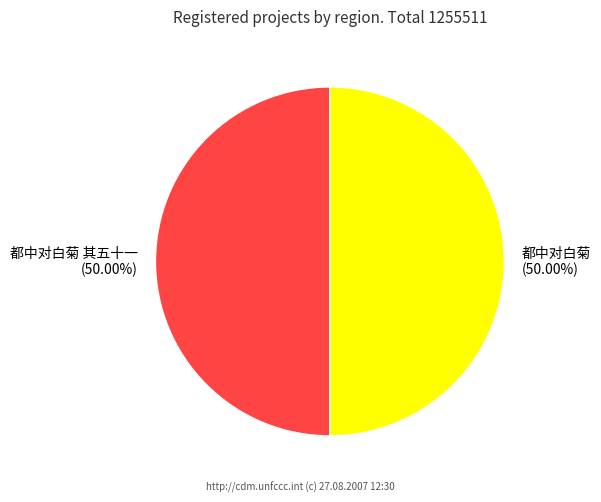

What is the ratio of the value at 都中对白菊 to the value at 都中对白菊 其五十一?

1.0